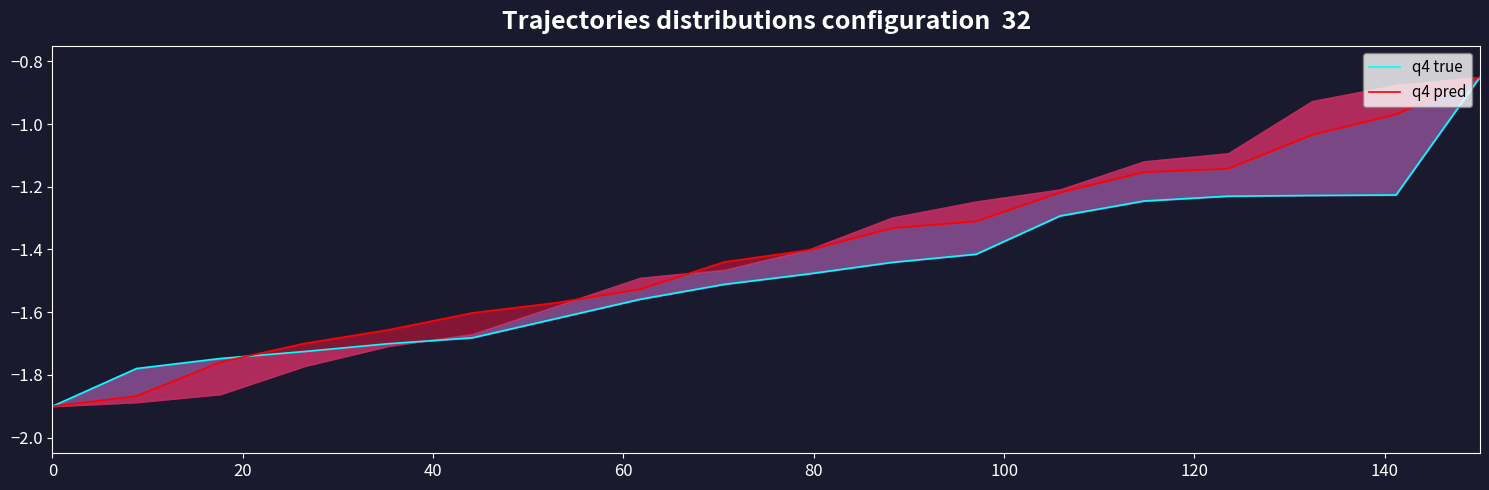

Rank the series by their maximum value, from lowest to highest.

q4 true, q4 pred